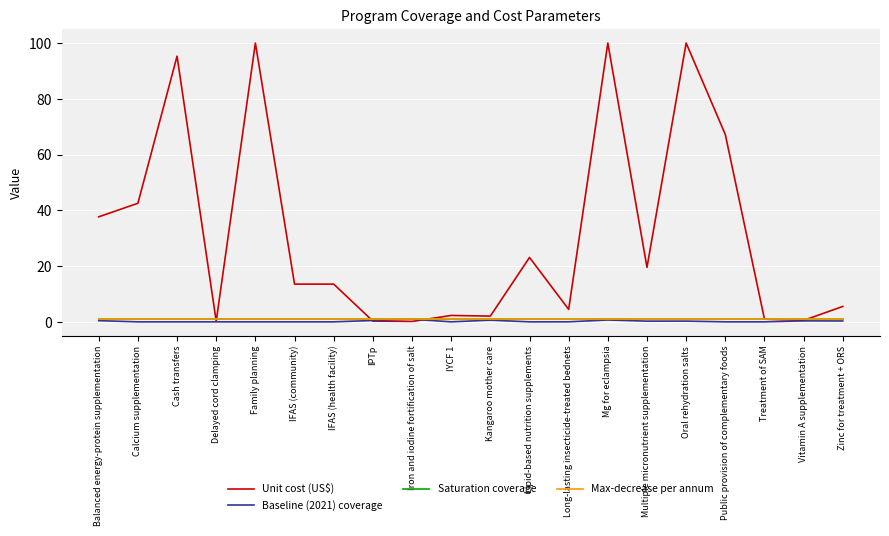

Which series has the largest range (max minus min)?

Unit cost (US$)